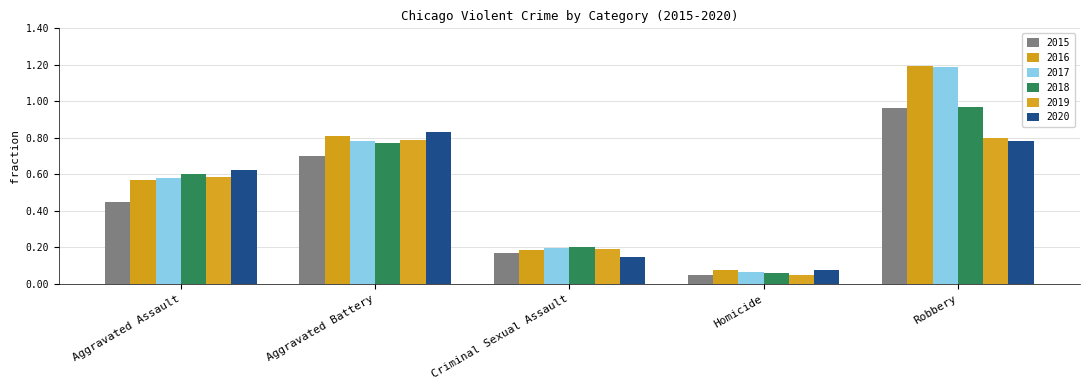

Are the bars grouped side by side (vs. stacked)?

Yes